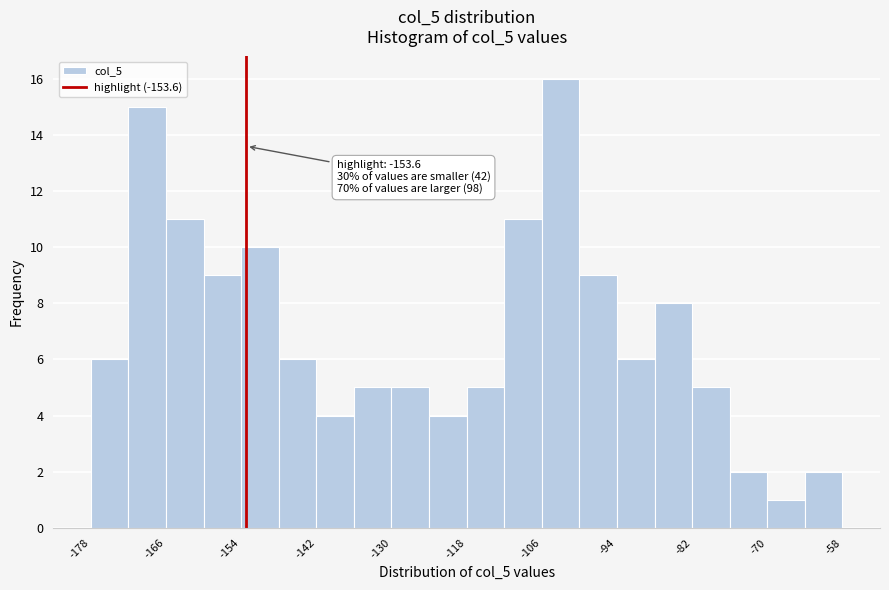

Read against the x-axis, roughly where is the centre of the tallest bar?

-104